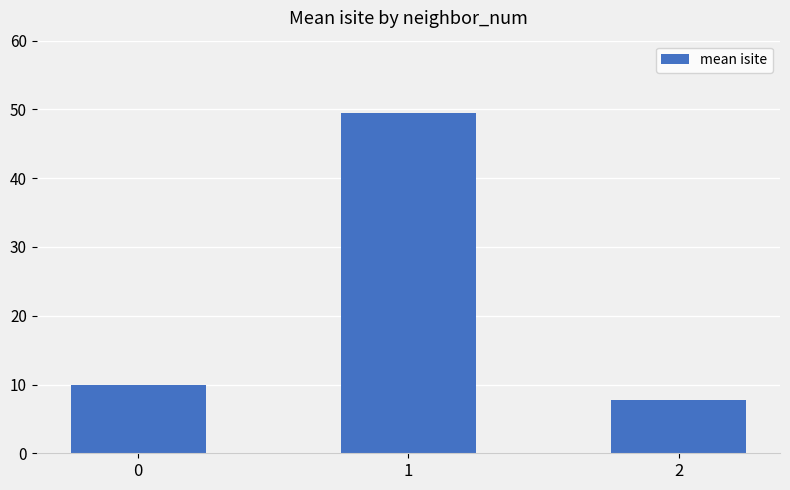

Is it true that the value at 0 is 10.0?

True